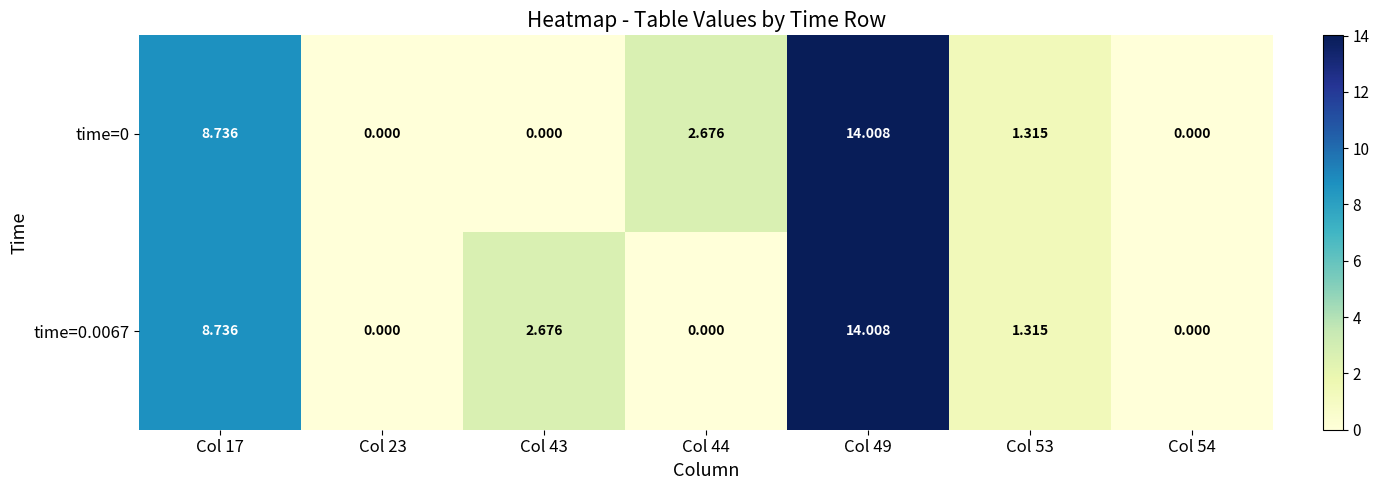

Is the value of time=0 at Col 49 greater than the value of time=0.0067 at Col 53?

Yes